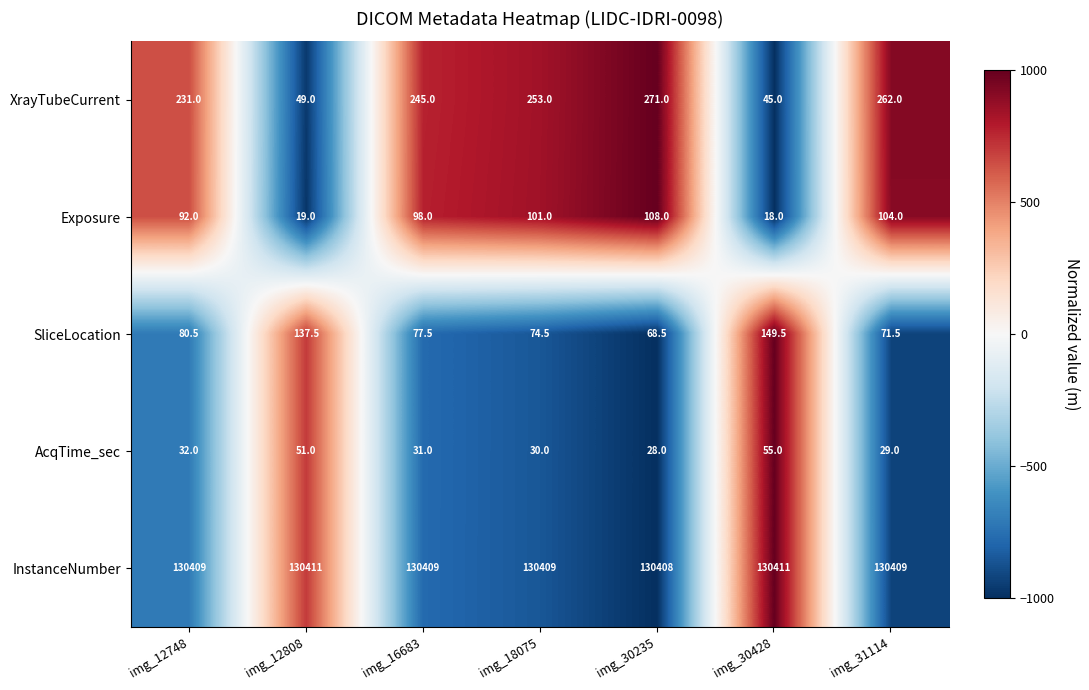

What is the difference between the highest and lowest values at img_18075?

130379.0